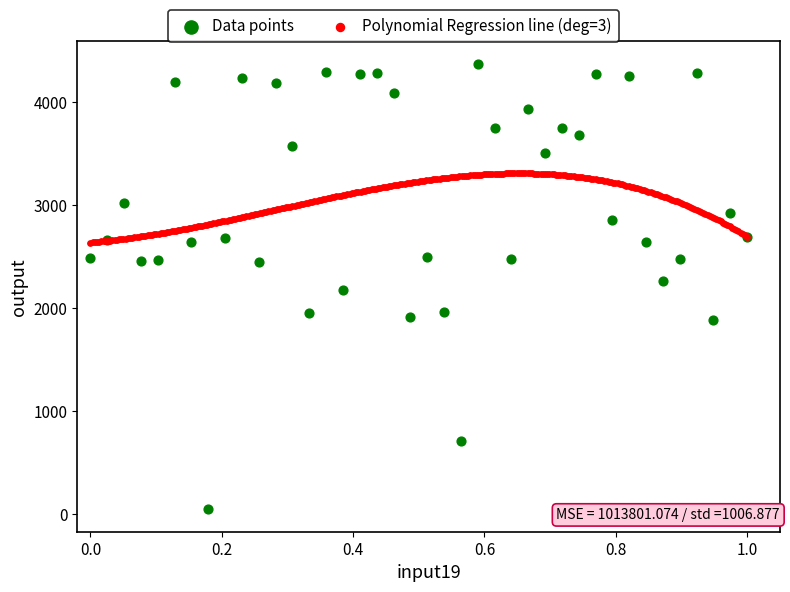

Which series has the largest Y range (max minus min)?

Data points